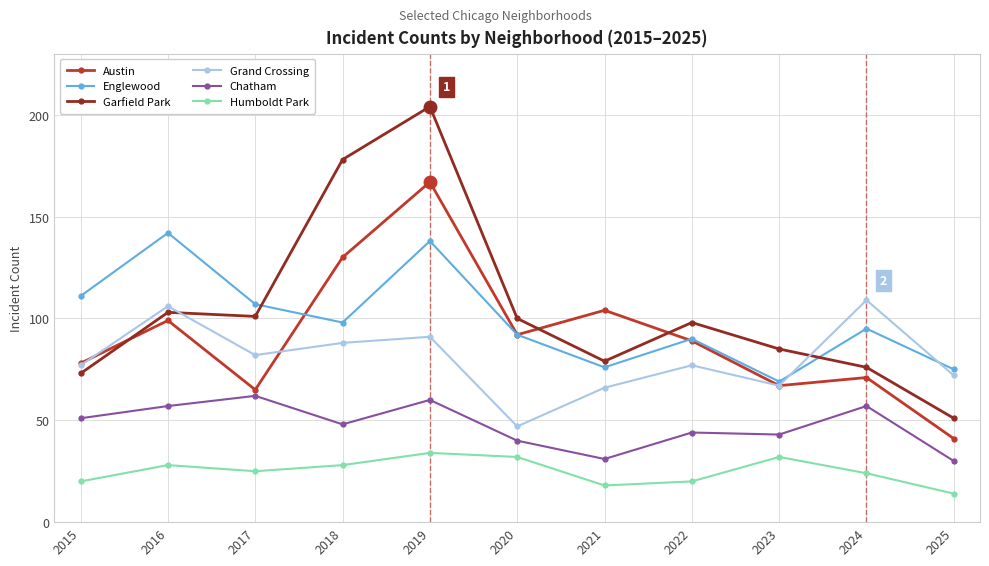

Reading right to left, extract all data points from this chart.

Austin: 2025=41	2024=71	2023=67	2022=89	2021=104	2020=92	2019=167	2018=130	2017=65	2016=99	2015=78
Englewood: 2025=75	2024=95	2023=69	2022=90	2021=76	2020=92	2019=138	2018=98	2017=107	2016=142	2015=111
Garfield Park: 2025=51	2024=76	2023=85	2022=98	2021=79	2020=100	2019=204	2018=178	2017=101	2016=103	2015=73
Grand Crossing: 2025=72	2024=109	2023=67	2022=77	2021=66	2020=47	2019=91	2018=88	2017=82	2016=106	2015=77
Chatham: 2025=30	2024=57	2023=43	2022=44	2021=31	2020=40	2019=60	2018=48	2017=62	2016=57	2015=51
Humboldt Park: 2025=14	2024=24	2023=32	2022=20	2021=18	2020=32	2019=34	2018=28	2017=25	2016=28	2015=20